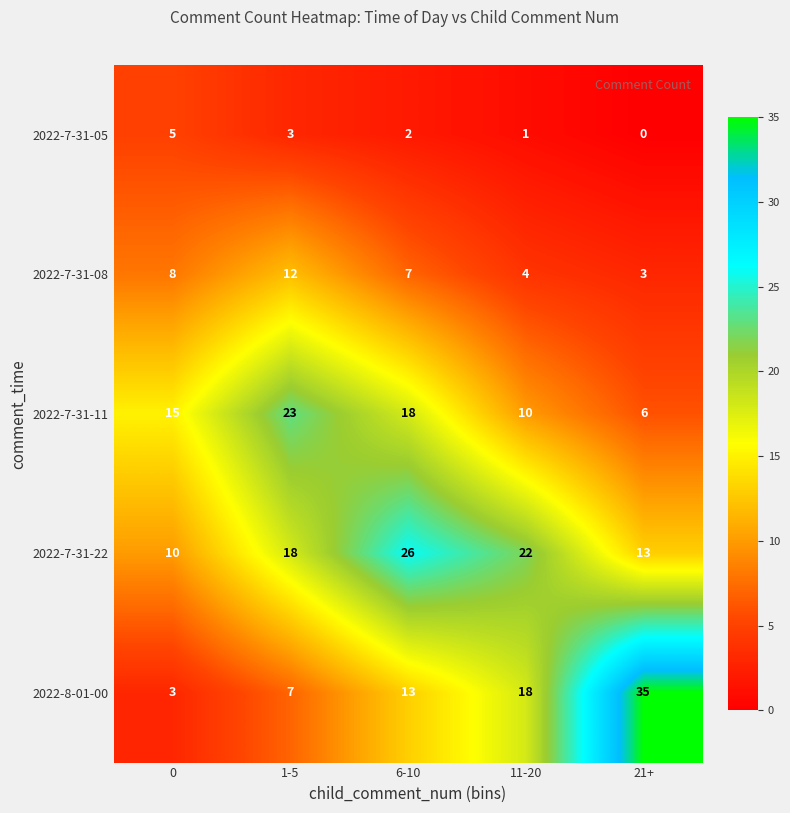

Rank the categories by 2022-7-31-11 value from highest to lowest.

1-5, 6-10, 0, 11-20, 21+